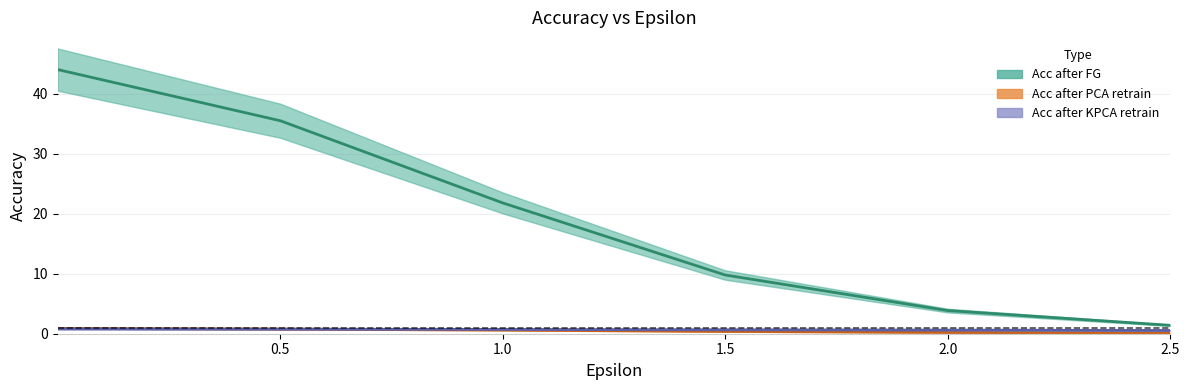

What is the value of the Acc after PCA retrain point at the 2nd from the left?

0.8